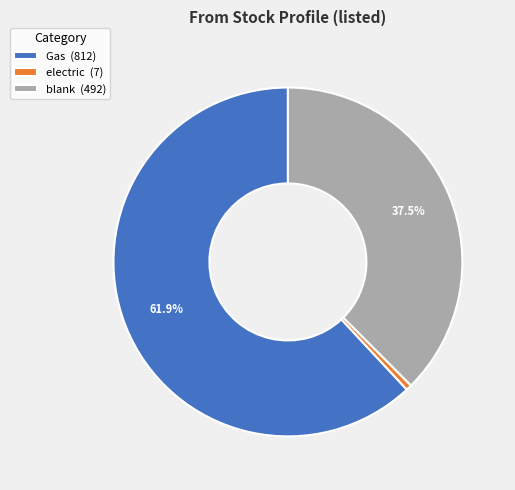

What is the total percentage of Gas (812) and blank (492)?

99.5%